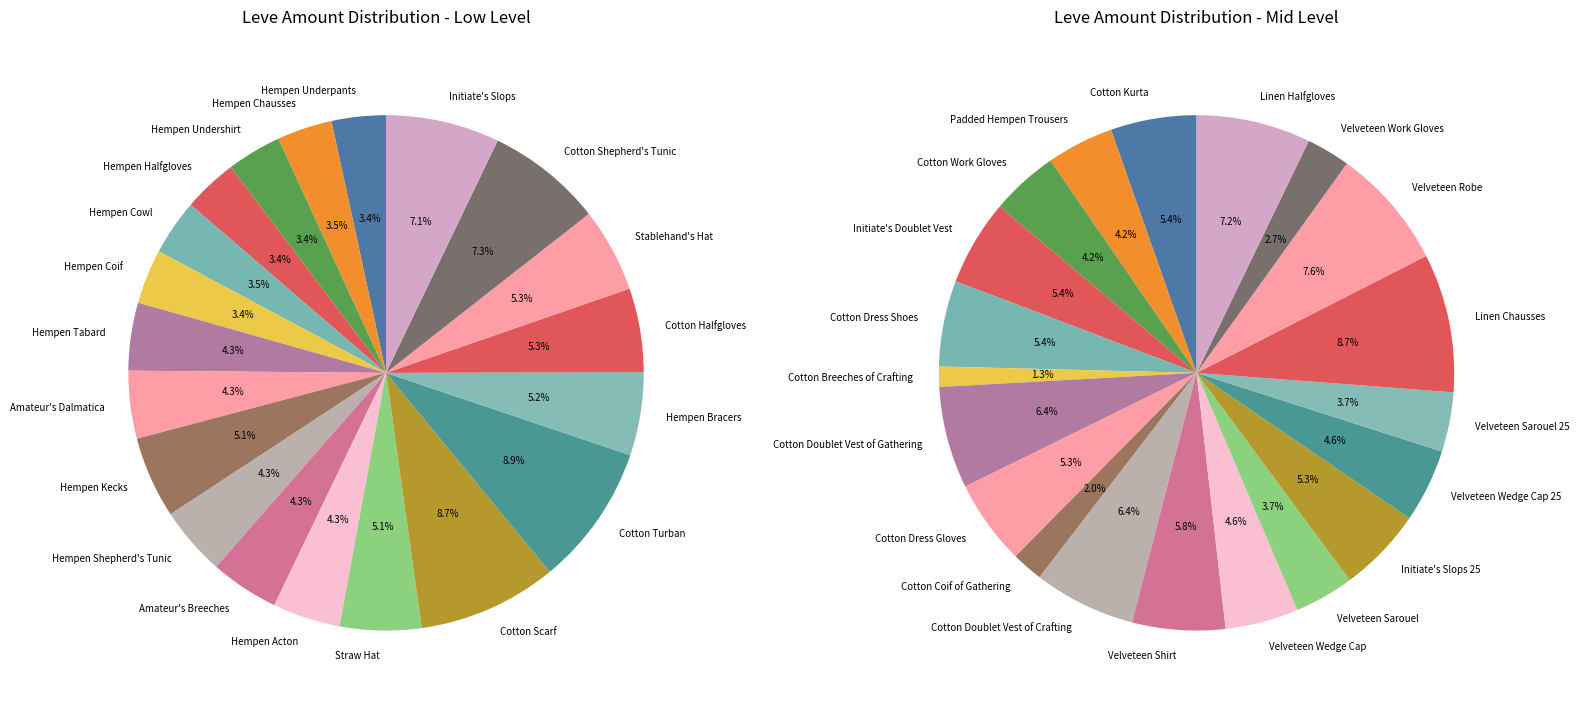

Do Hempen Coif and Linen Chausses together represent more than half of the pie?

No